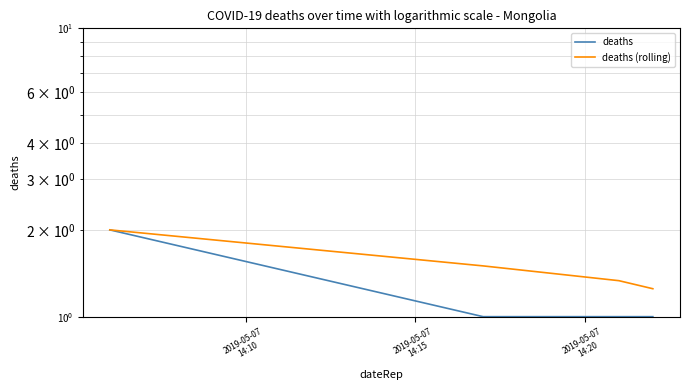

What is the highest value of the deaths series?

2.0